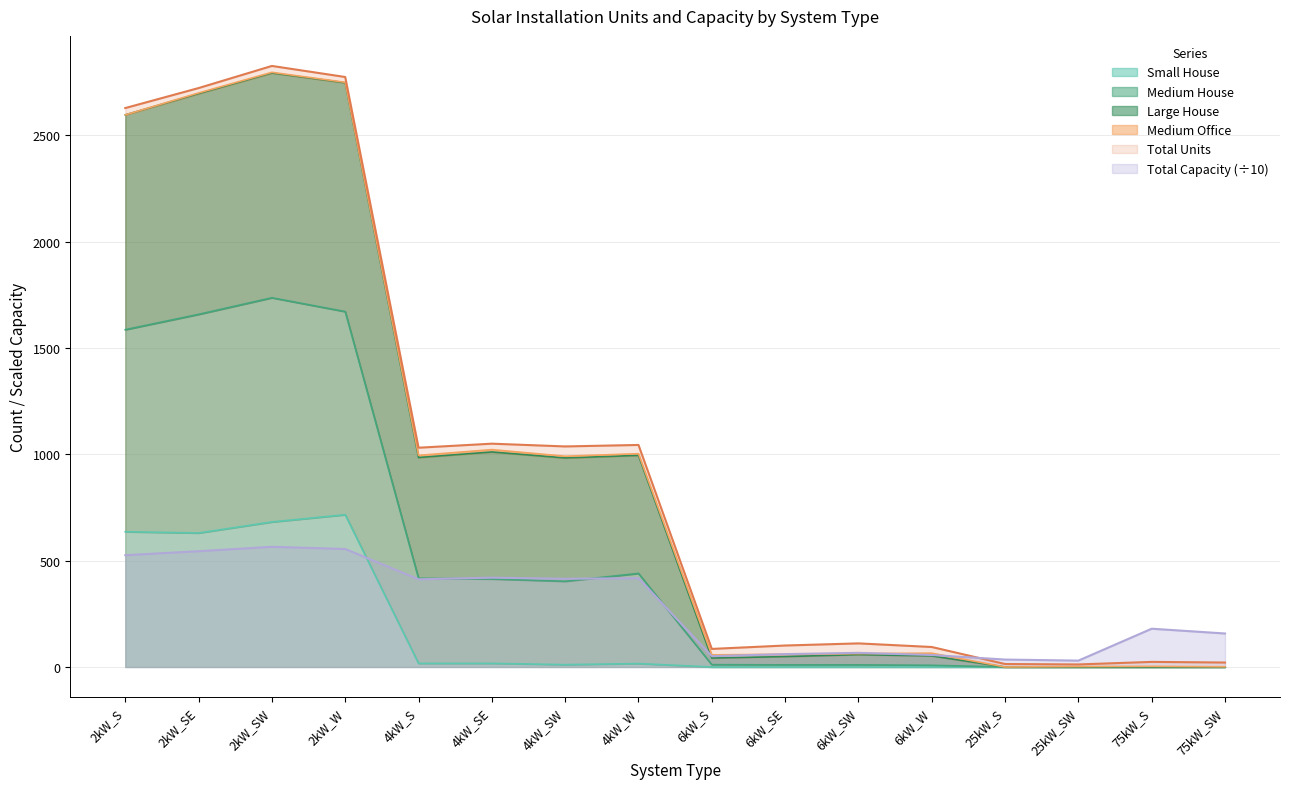

True or false: Large House and Small House intersect in this chart.

False